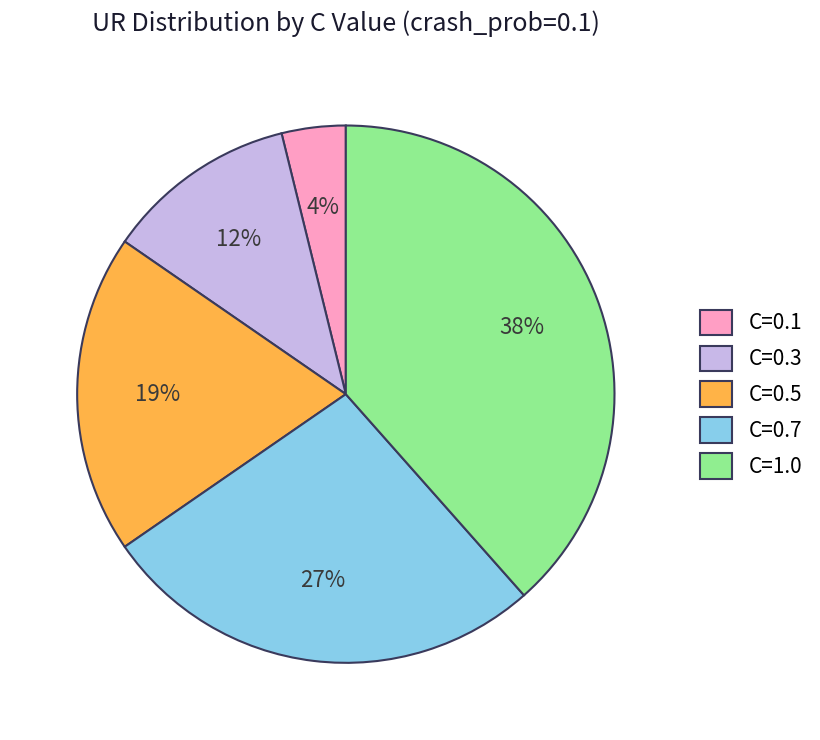

Do C=0.3 and C=0.1 together represent more than half of the pie?

No